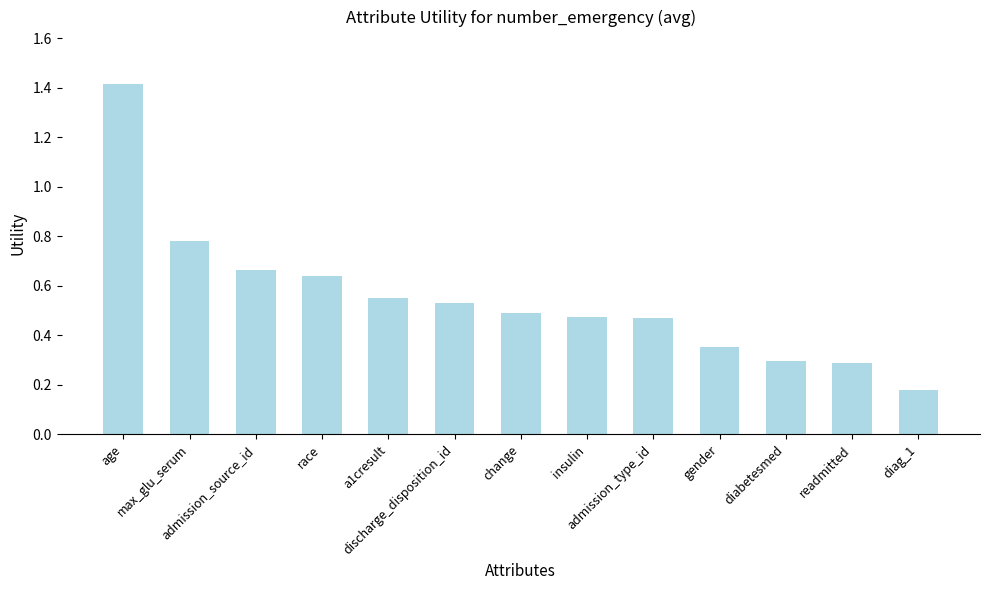

What position from the right is discharge_disposition_id?

8